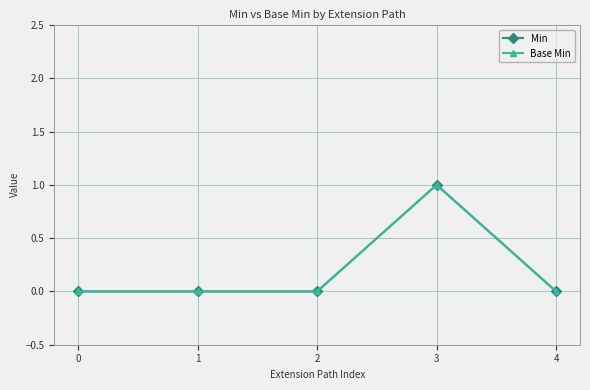

How many positive values does the Base Min series have?

1